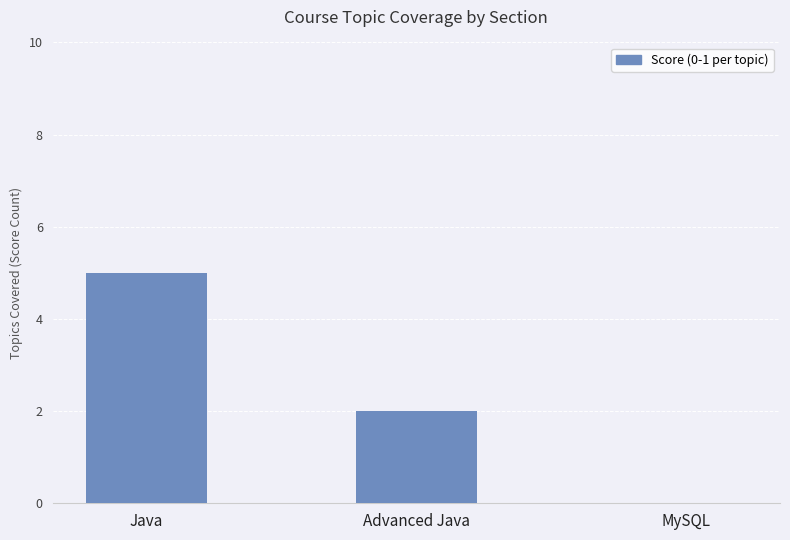

Is it true that the value at MySQL is -2?

False